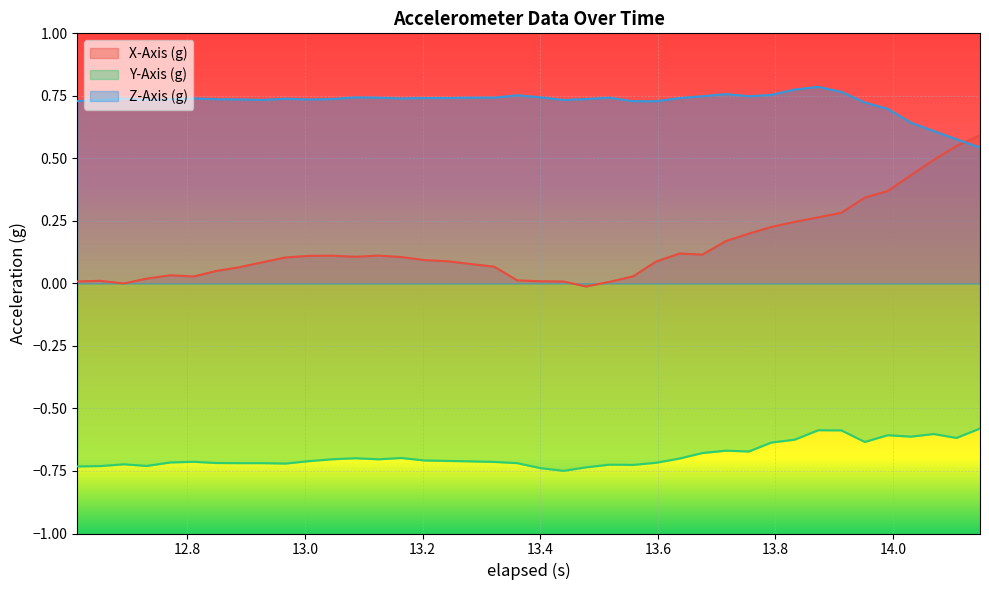

Which series has the largest range (max minus min)?

X-Axis (g)